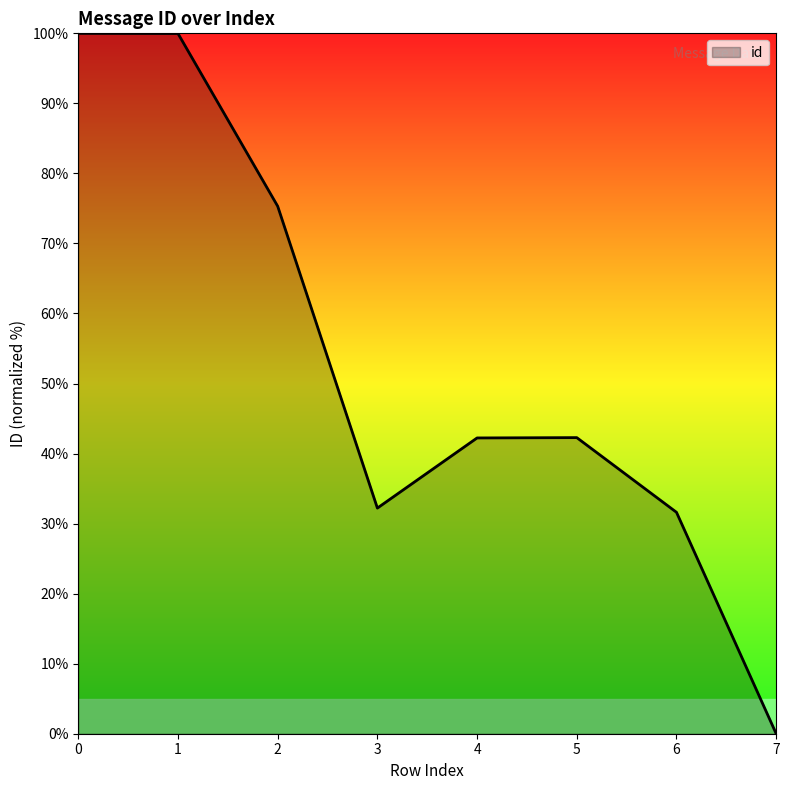

True or false: the data shows 54.5 at 1.

False